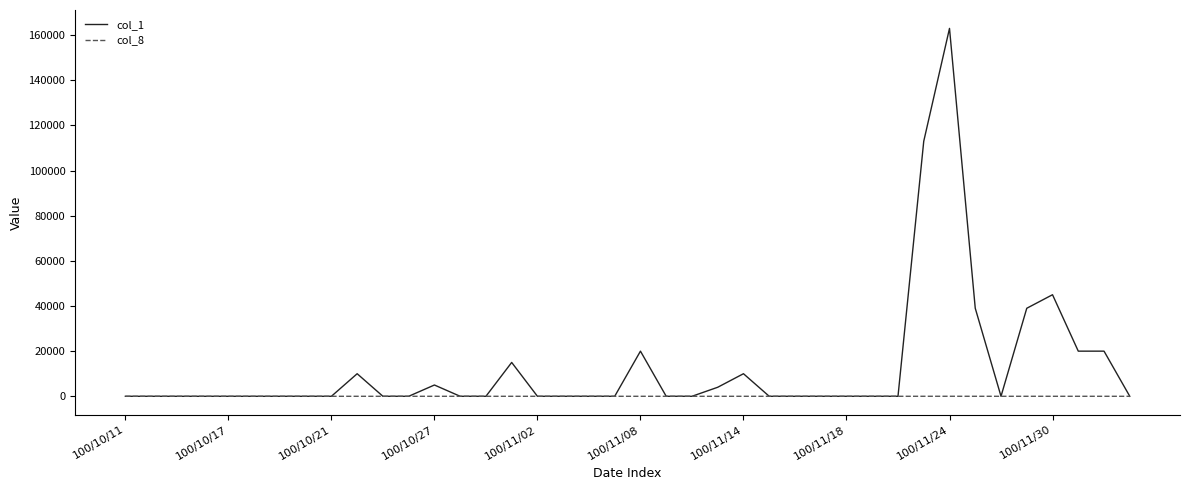

Does the chart have visible grid lines?

No